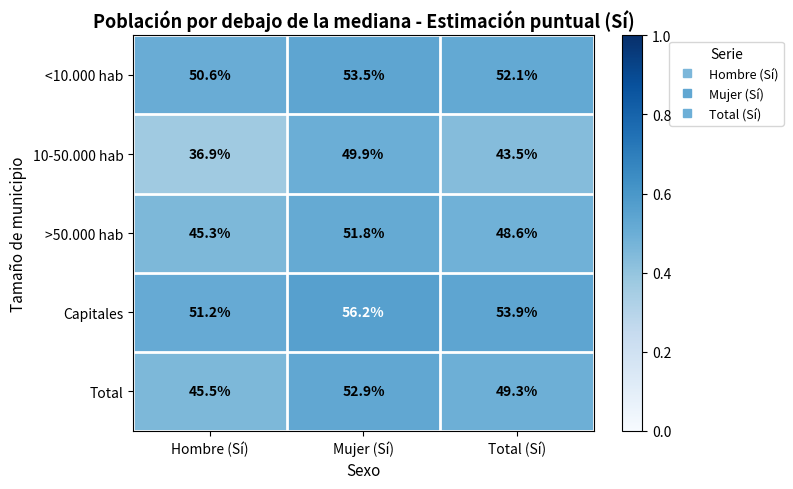

Between Hombre (Sí) and Mujer (Sí), which series saw the biggest shift?

10-50.000 hab